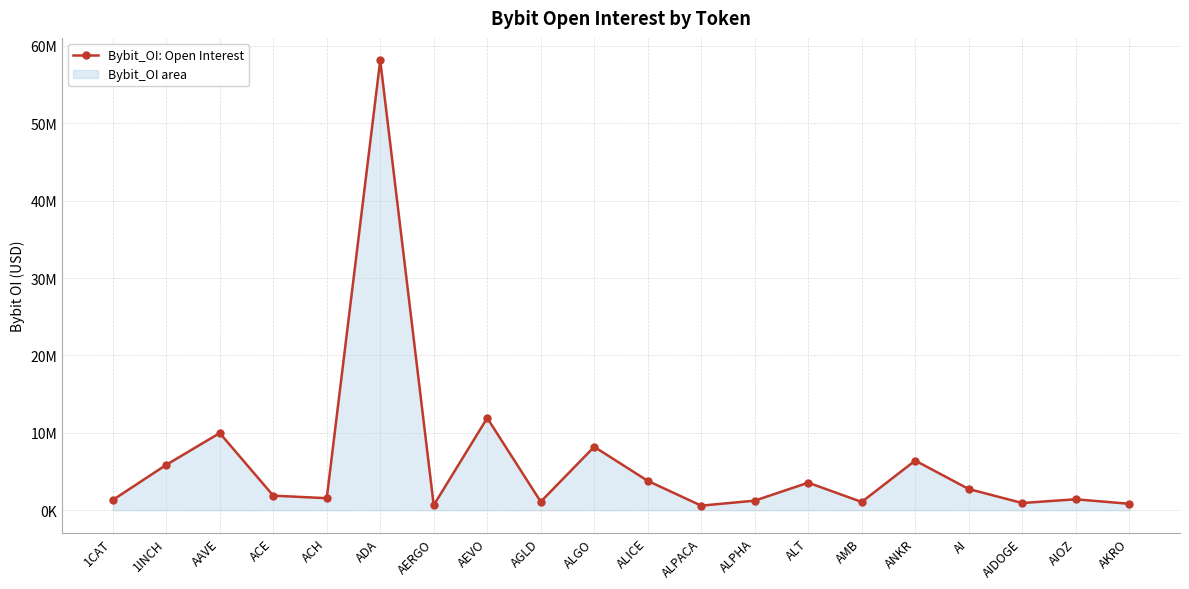

What is the label of the 18th point from the left?

AIDOGE